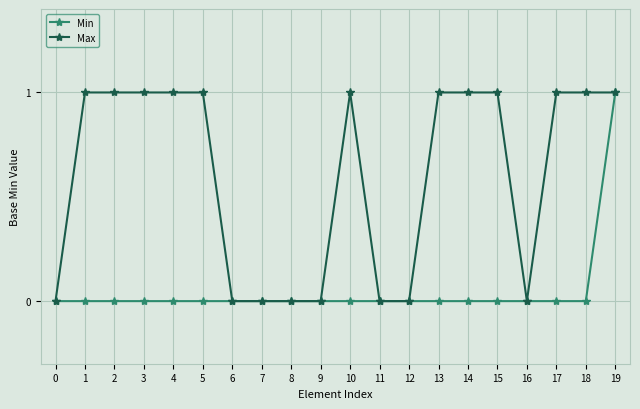

How many lines are shown in the chart?

2